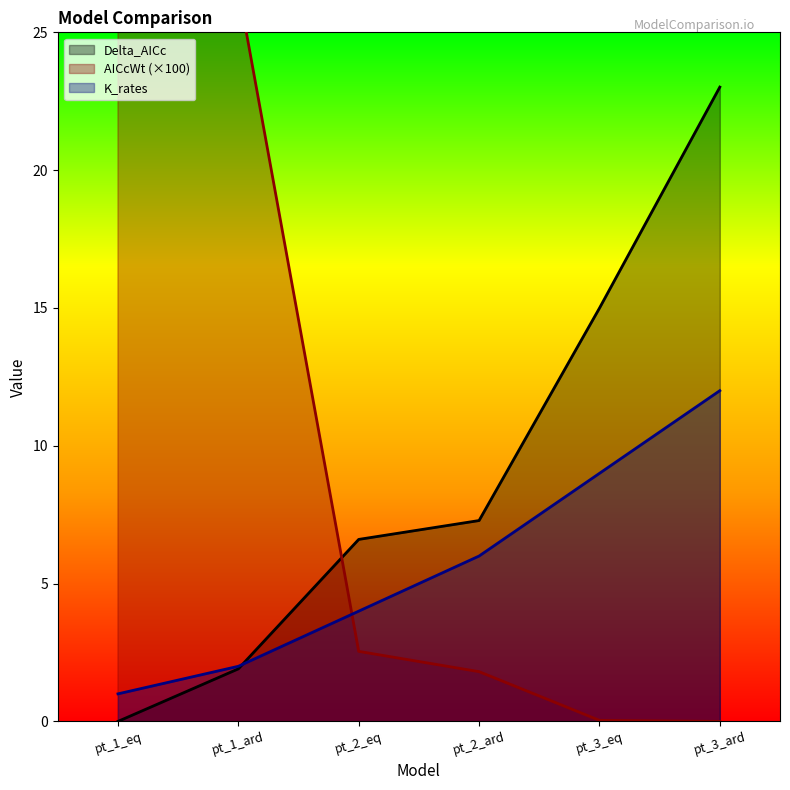

What is the total value across all series at pt_2_ard?

15.1